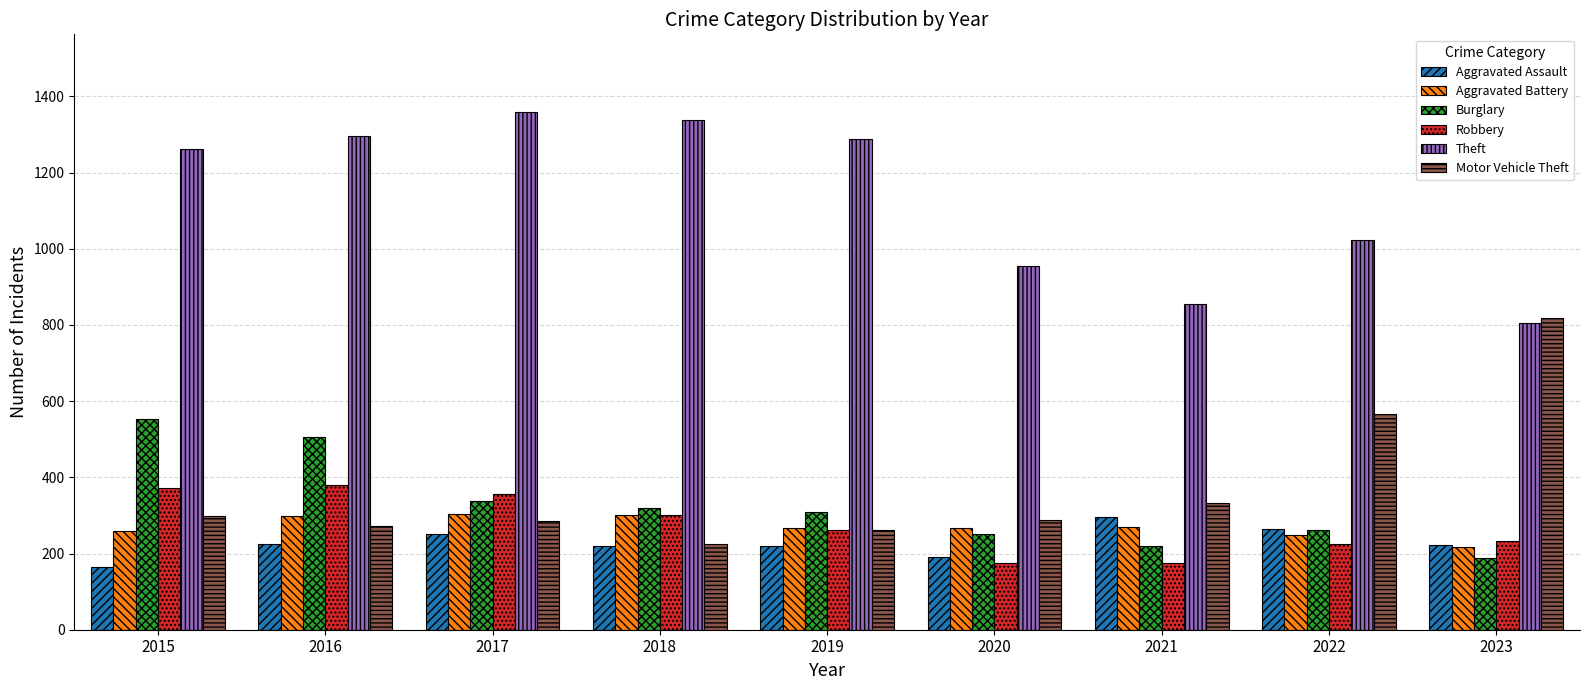

Which series has the largest total across all categories?

Theft